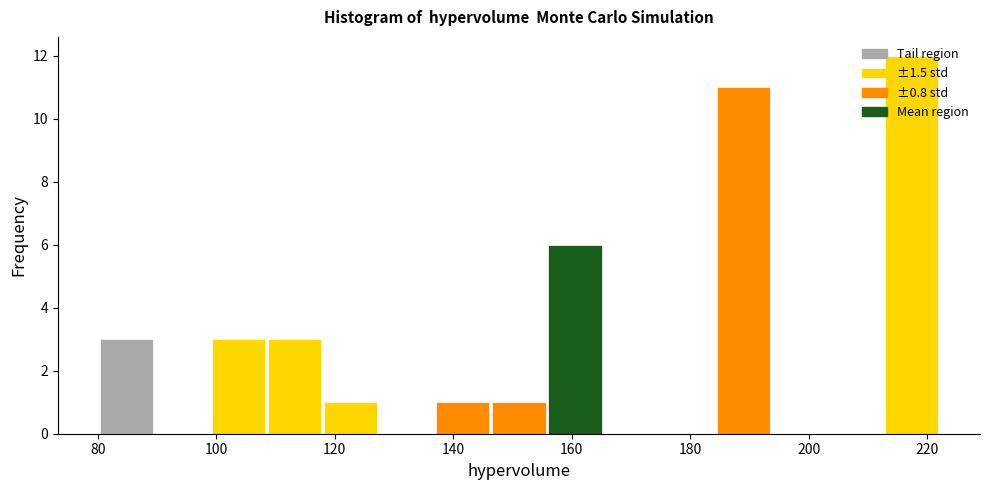

Over which range of the x-axis is the bar tallest?

212 to 222